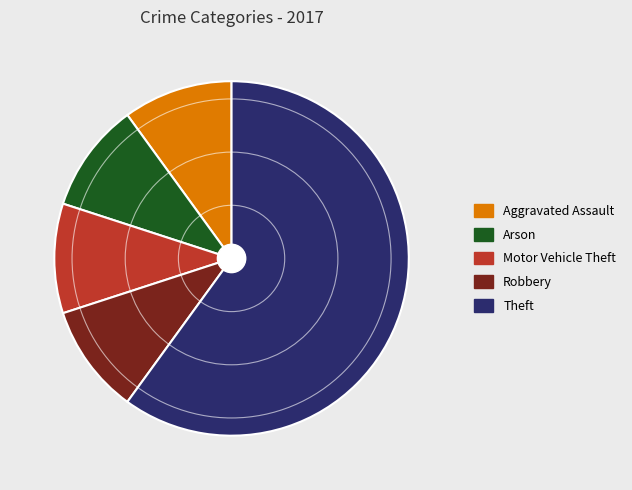

Approximately how many times larger is the value at Robbery compared to Arson?

1.0